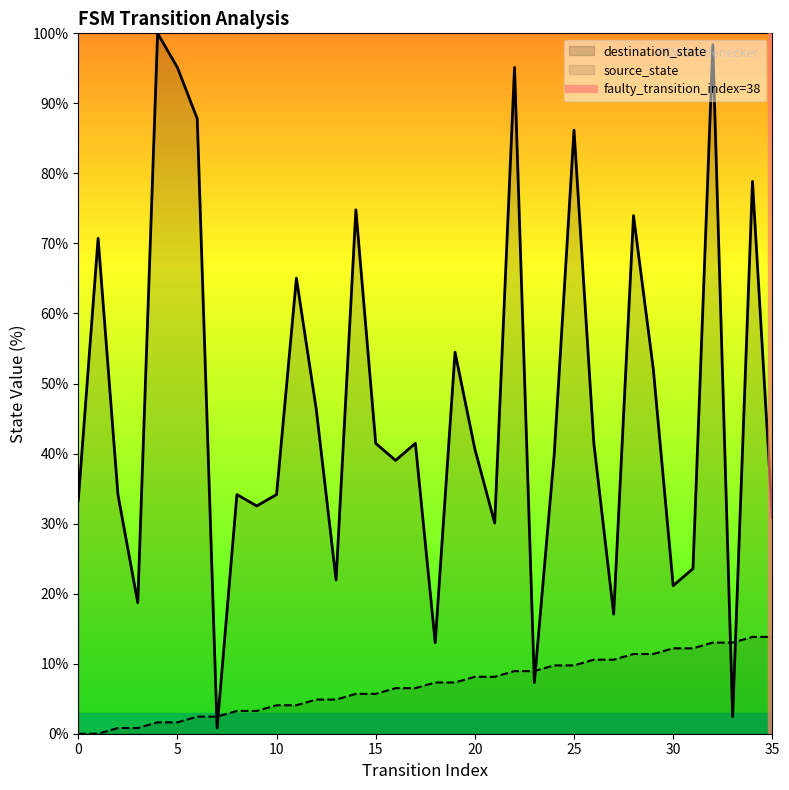

Count the values in the range 0 to 1.

2